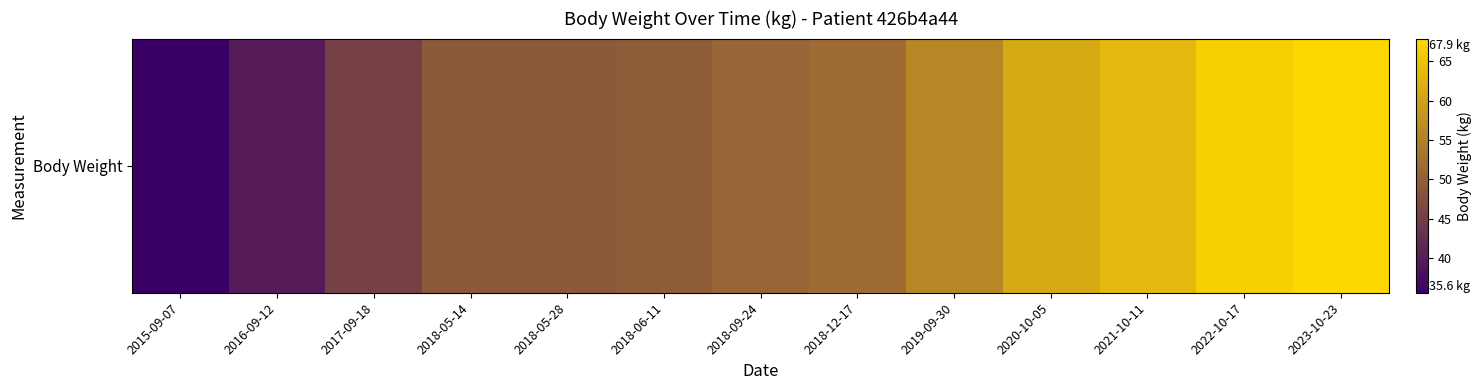

Rank the categories by value from lowest to highest.

2015-09-07, 2016-09-12, 2017-09-18, 2018-05-14, 2018-05-28, 2018-06-11, 2018-09-24, 2018-12-17, 2019-09-30, 2020-10-05, 2021-10-11, 2022-10-17, 2023-10-23